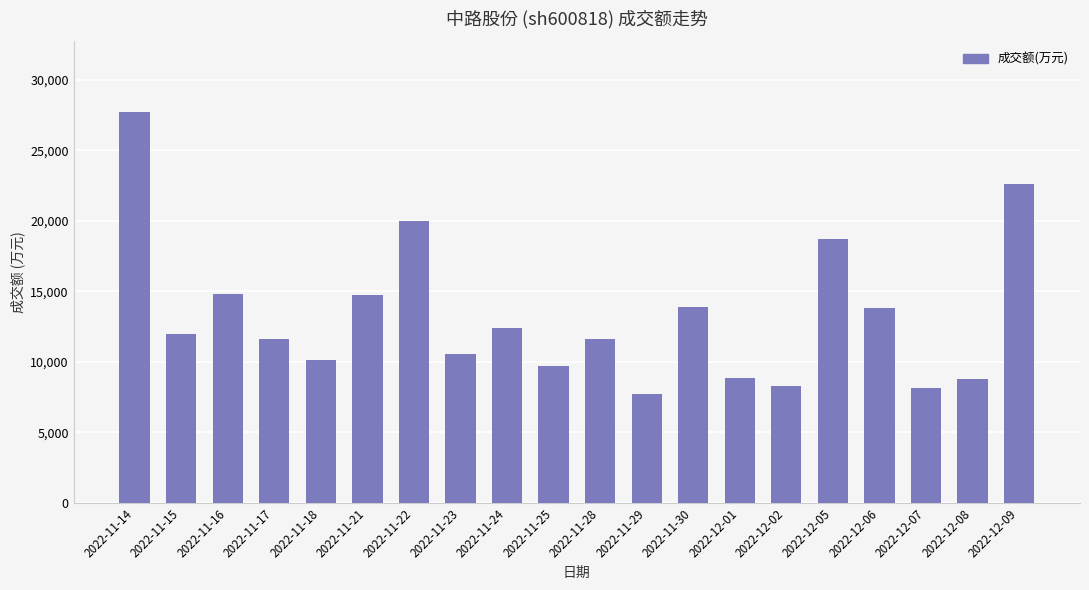

What is the value of the 8th bar from the left?

10530